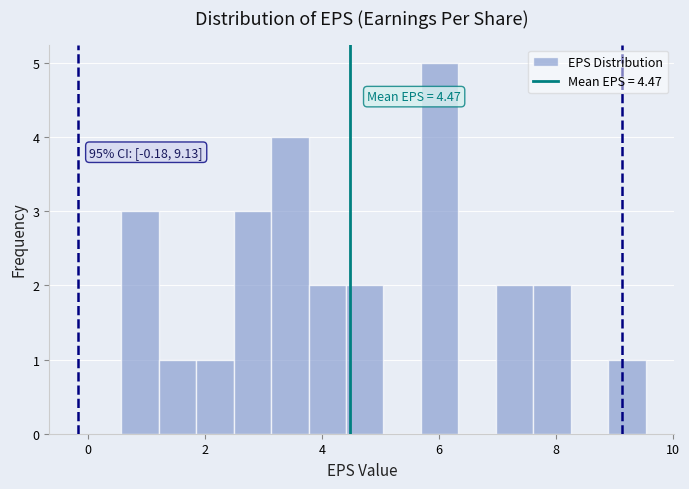

Around what value on the x-axis is the tallest bar? Give the approximate position of its centre, as read against the axis.

6.0